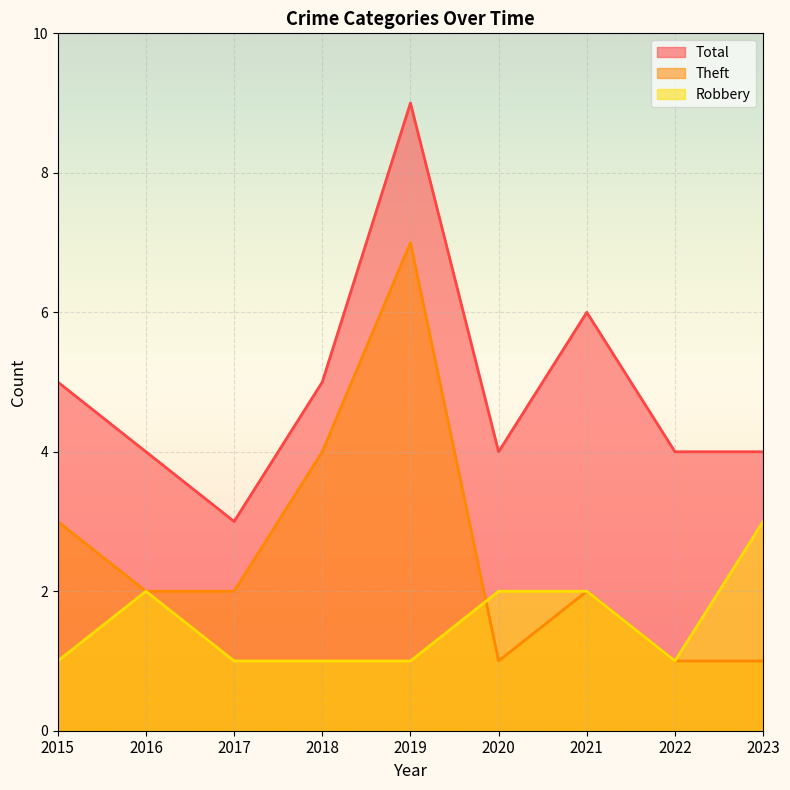

Between 2015 and 2018, which series saw the biggest shift?

Theft